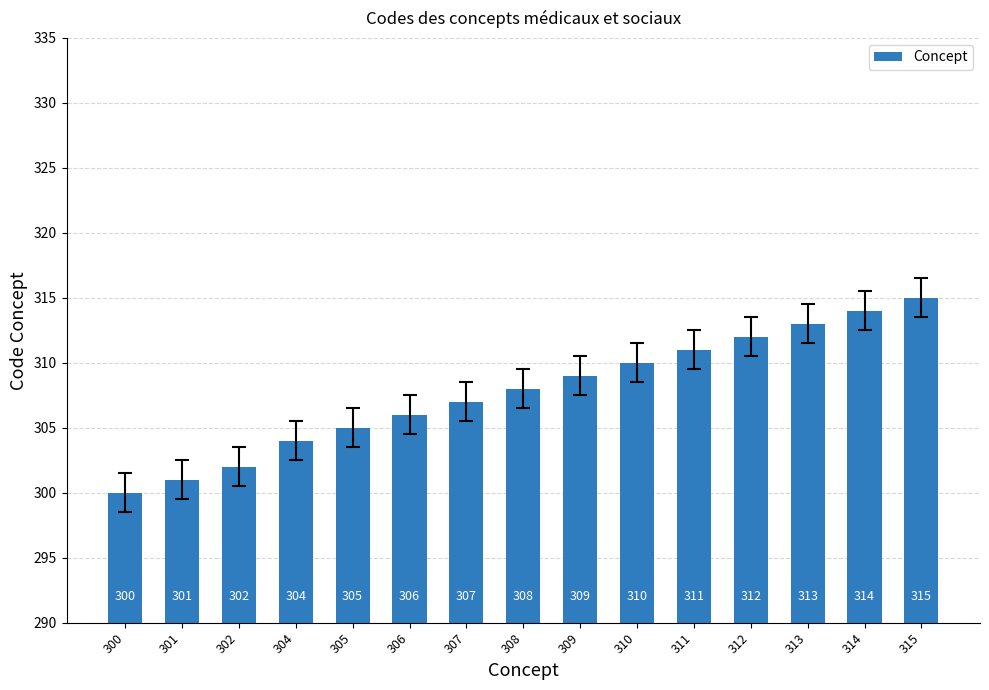

What is the greatest value displayed?

315